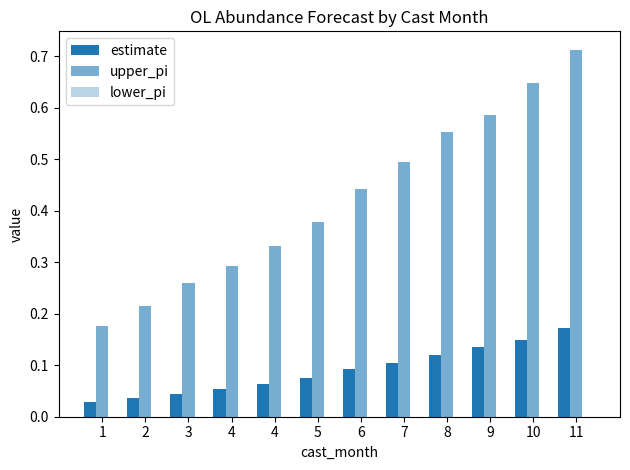

The value of upper_pi at 4 is 0.3. True or false?

True